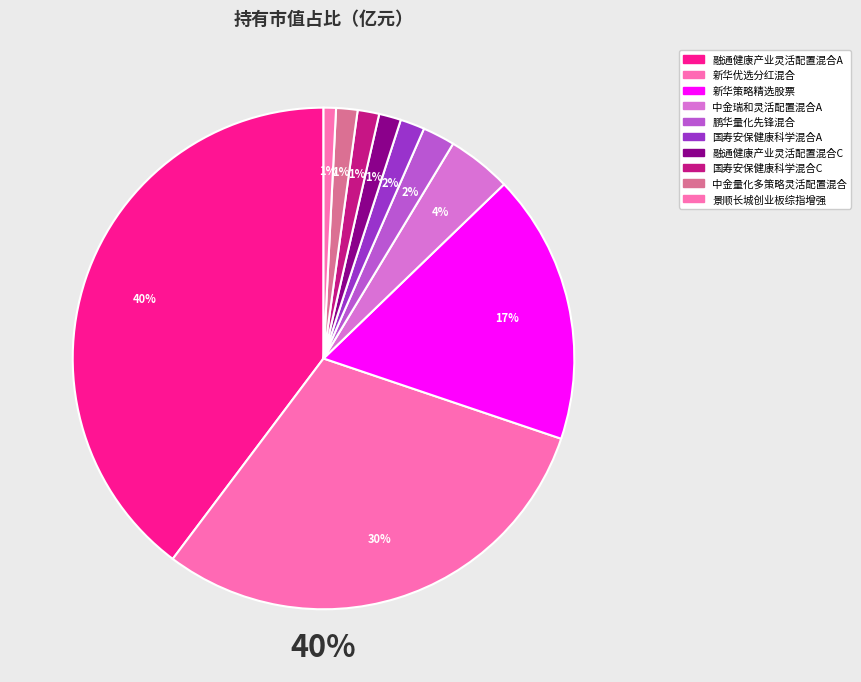

Rank the categories by value from highest to lowest.

融通健康产业灵活配置混合A, 新华优选分红混合, 新华策略精选股票, 中金瑞和灵活配置混合A, 鹏华量化先锋混合, 国寿安保健康科学混合A, 融通健康产业灵活配置混合C, 国寿安保健康科学混合C, 中金量化多策略灵活配置混合, 景顺长城创业板综指增强